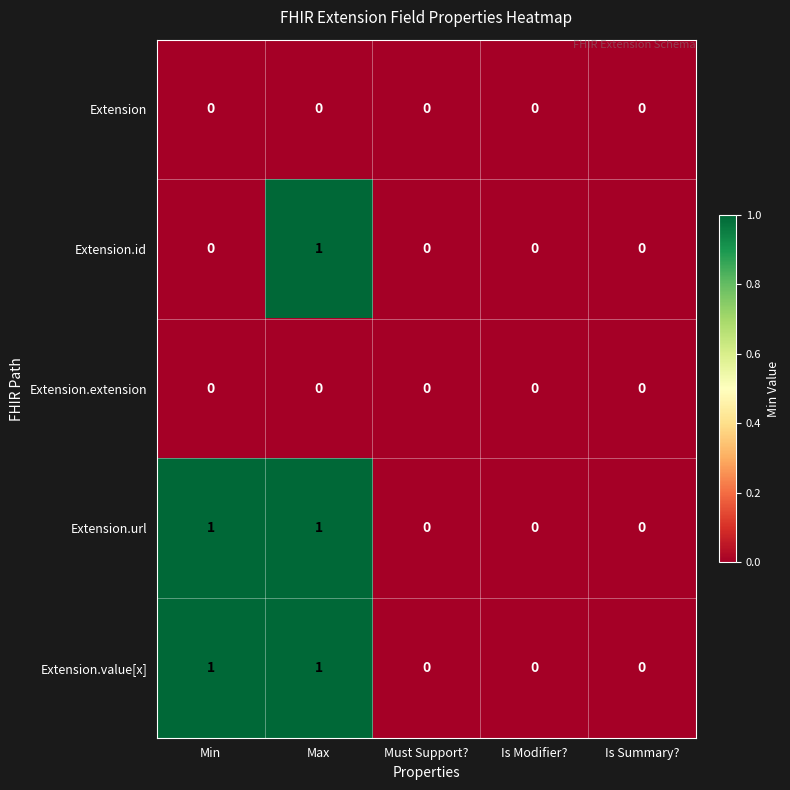

Reading left to right, what are all the values shown in this chart?

Extension: Min=0	Max=0	Must Support?=0	Is Modifier?=0	Is Summary?=0
Extension.id: Min=0	Max=1	Must Support?=0	Is Modifier?=0	Is Summary?=0
Extension.extension: Min=0	Max=0	Must Support?=0	Is Modifier?=0	Is Summary?=0
Extension.url: Min=1	Max=1	Must Support?=0	Is Modifier?=0	Is Summary?=0
Extension.value[x]: Min=1	Max=1	Must Support?=0	Is Modifier?=0	Is Summary?=0